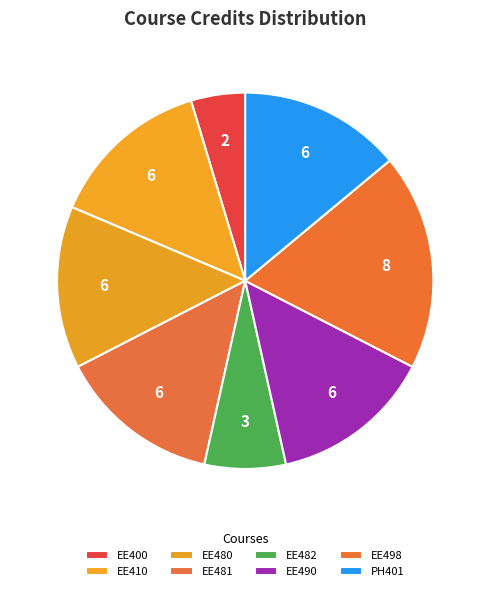

Which category has the smallest portion of the pie?

EE400